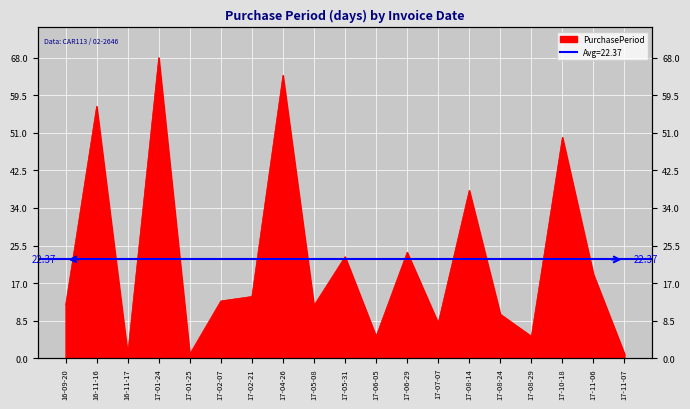

What is the average value?

22